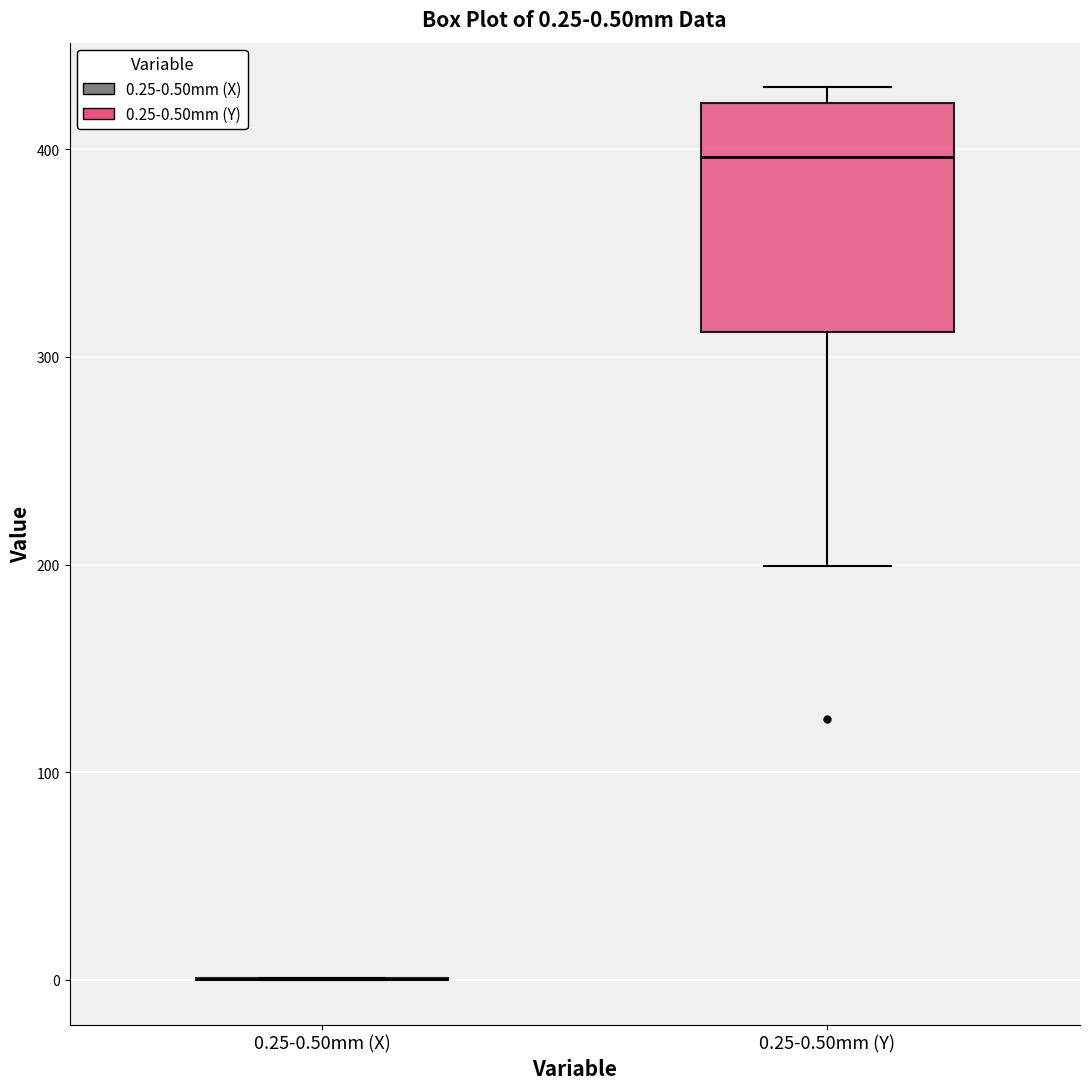

Comparing the boxes themselves (not the whiskers), which one is the tallest?

0.25-0.50mm (Y)